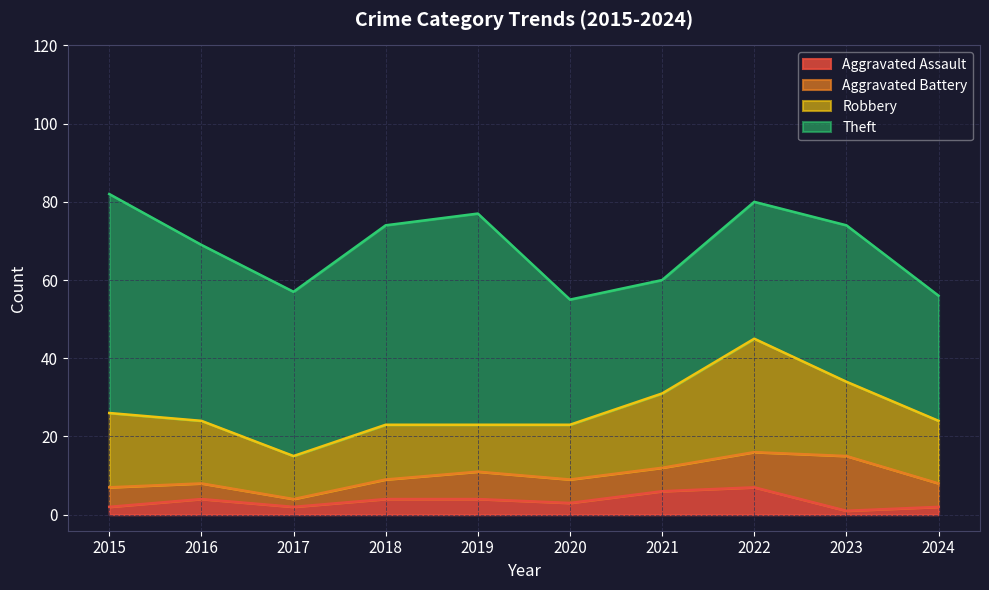

Where is the first local minimum for Theft?

2017